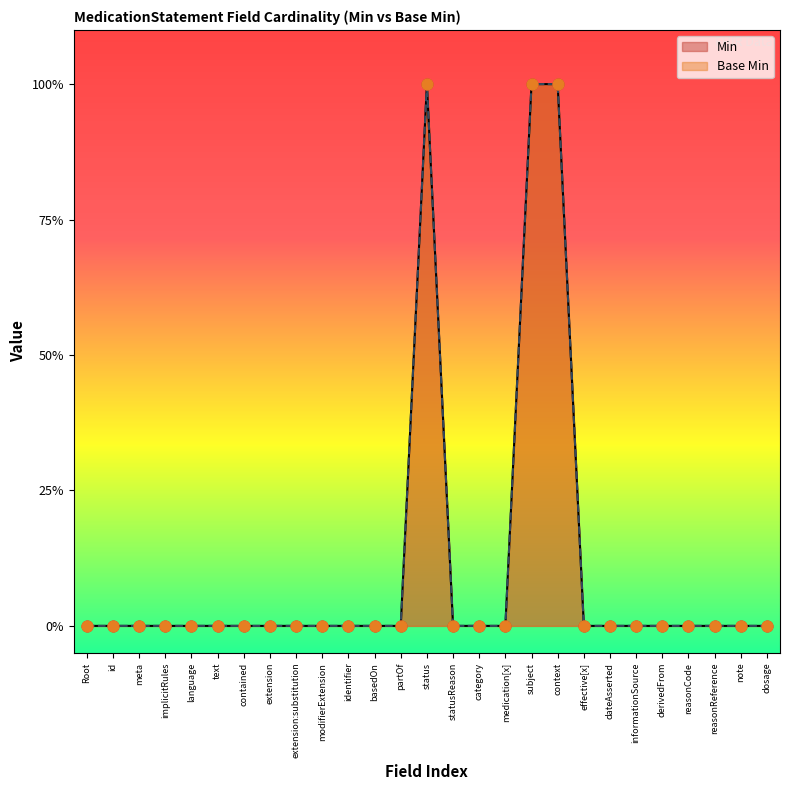

Which series has the largest total across all categories?

Min